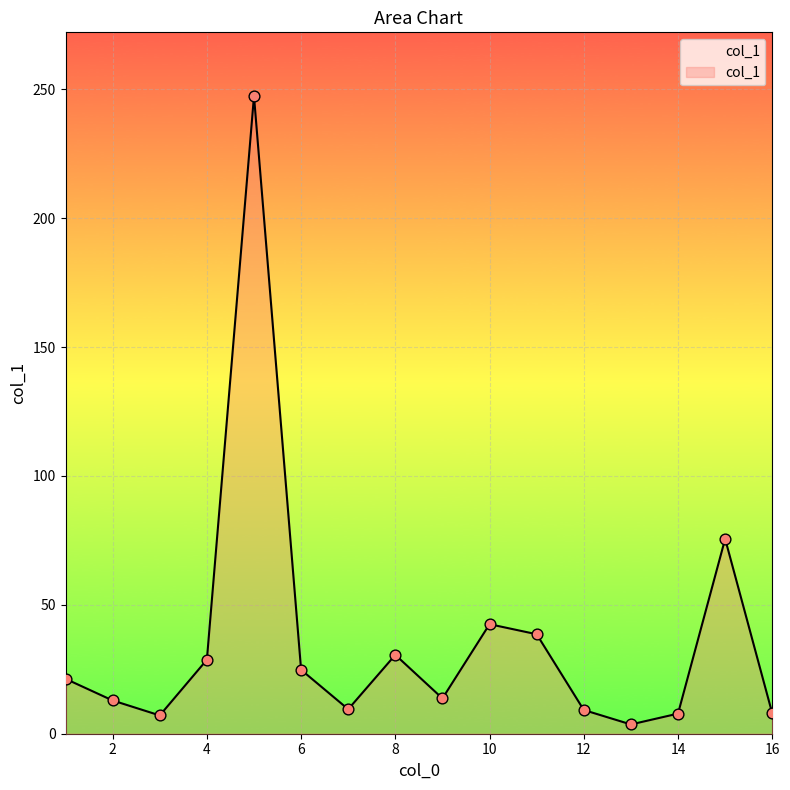

What is the difference between the maximum and minimum values?

243.8